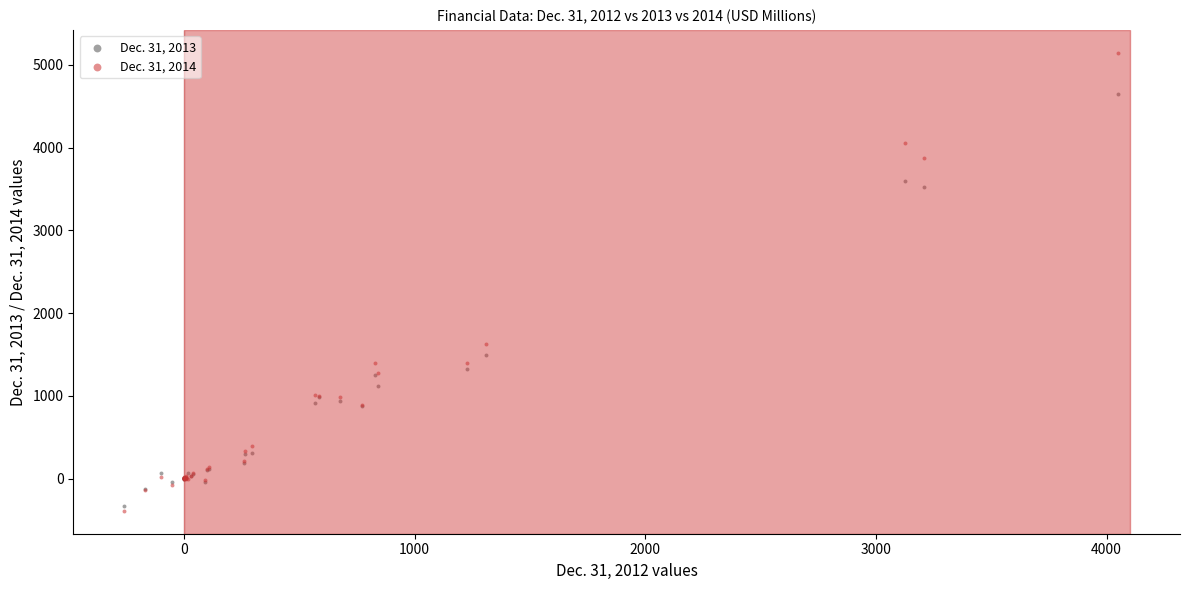

Across all series, what Y value is closest to 2378?

1630.7